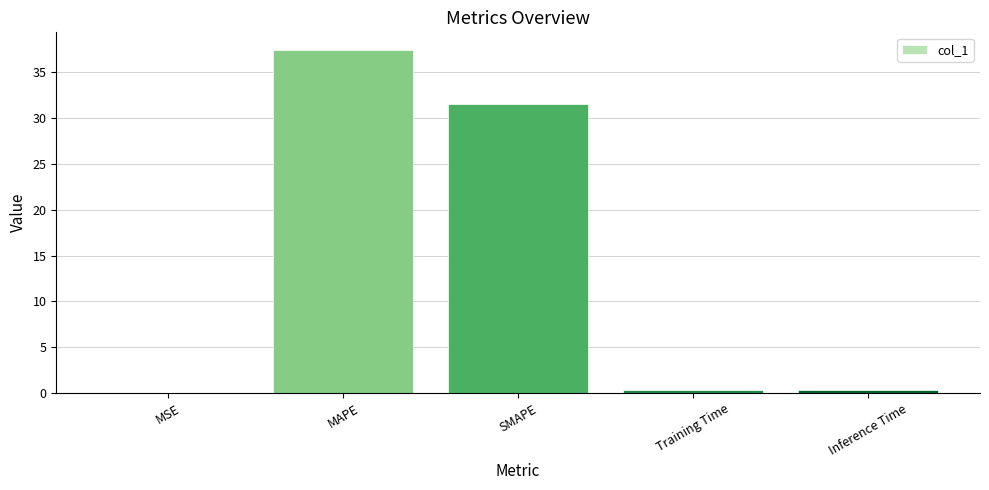

What is the approximate value at SMAPE?

31.6